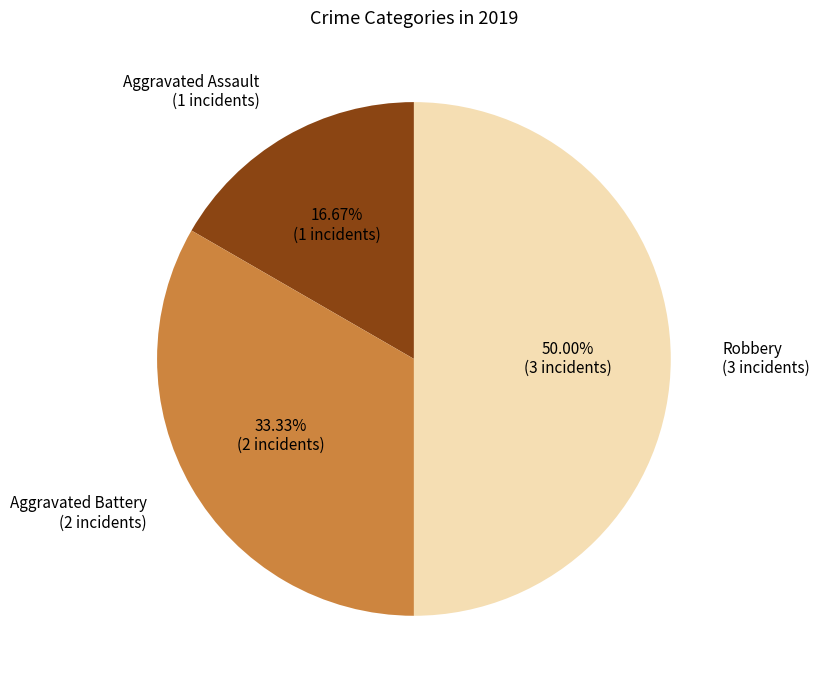

Is the sum of Aggravated Battery and Robbery greater than half?

Yes